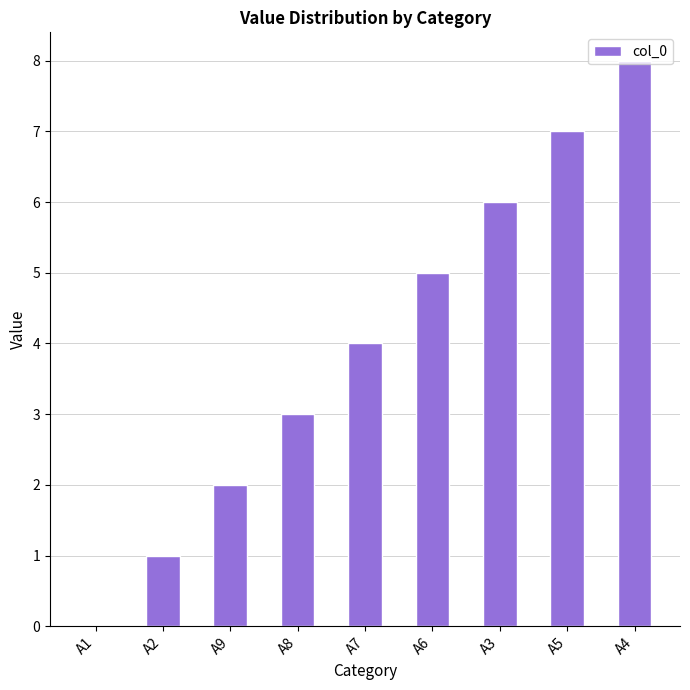

Is it true that the value at A3 is 9?

False